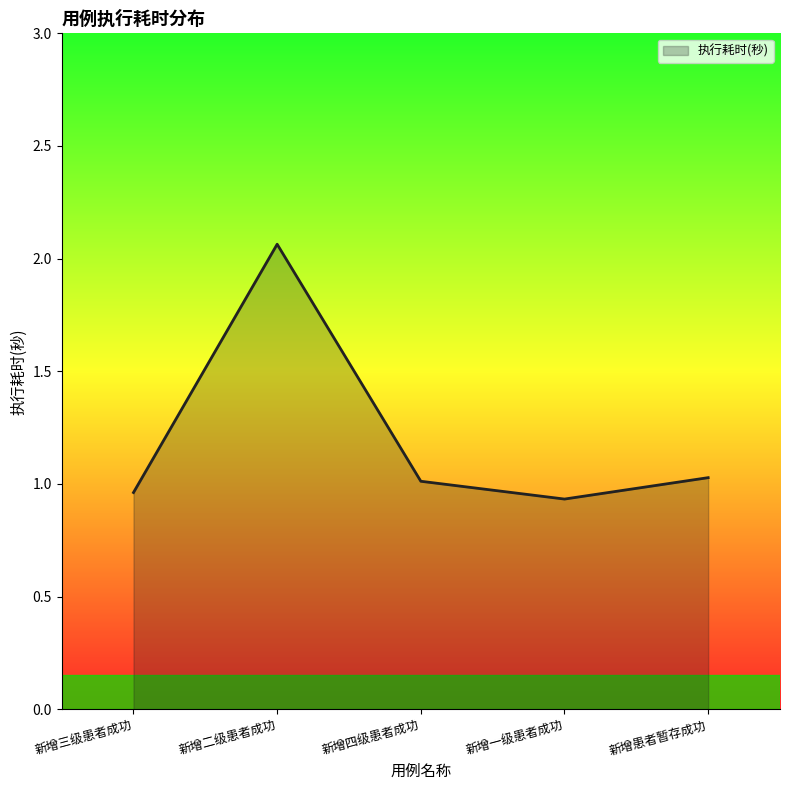

How many series are shown in this chart?

1